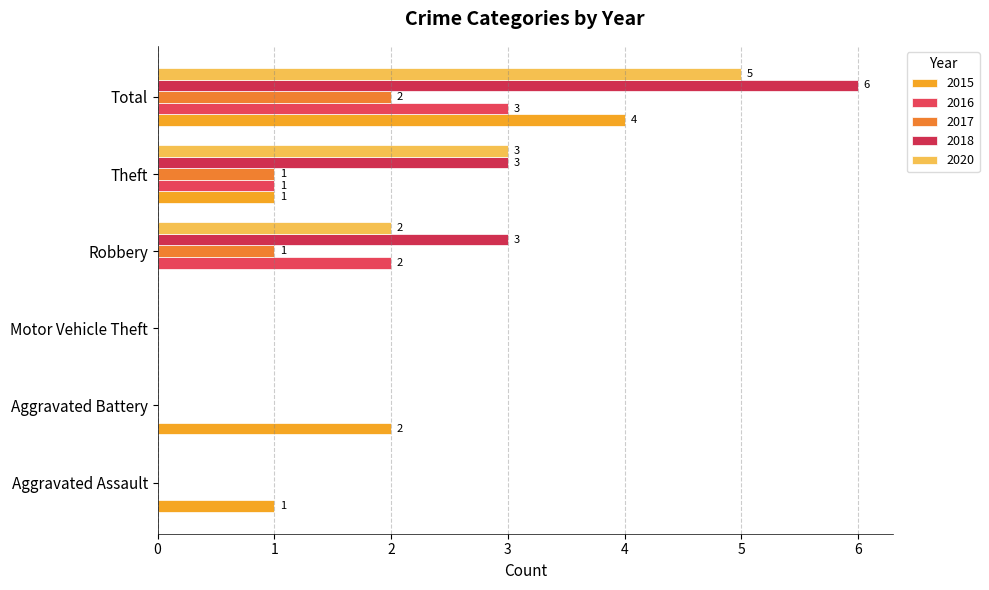

Count the number of categories in the chart.

6